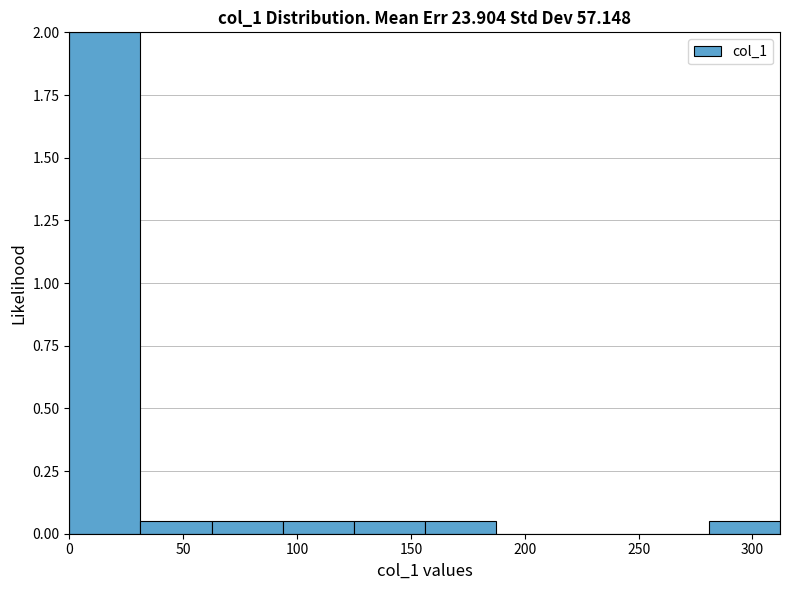

Reading left to right, list every bar in this chart as the range it spans on the x-axis followed by its height. Neither the bar edges nor the heights are printed on the chart, so give them approximately, as read against the axes.

0 to 30: 2.00
30 to 60: 0.05
60 to 95: 0.05
95 to 125: 0.05
125 to 155: 0.05
155 to 185: 0.05
185 to 220: 0
220 to 250: 0
250 to 280: 0
280 to 310: 0.05